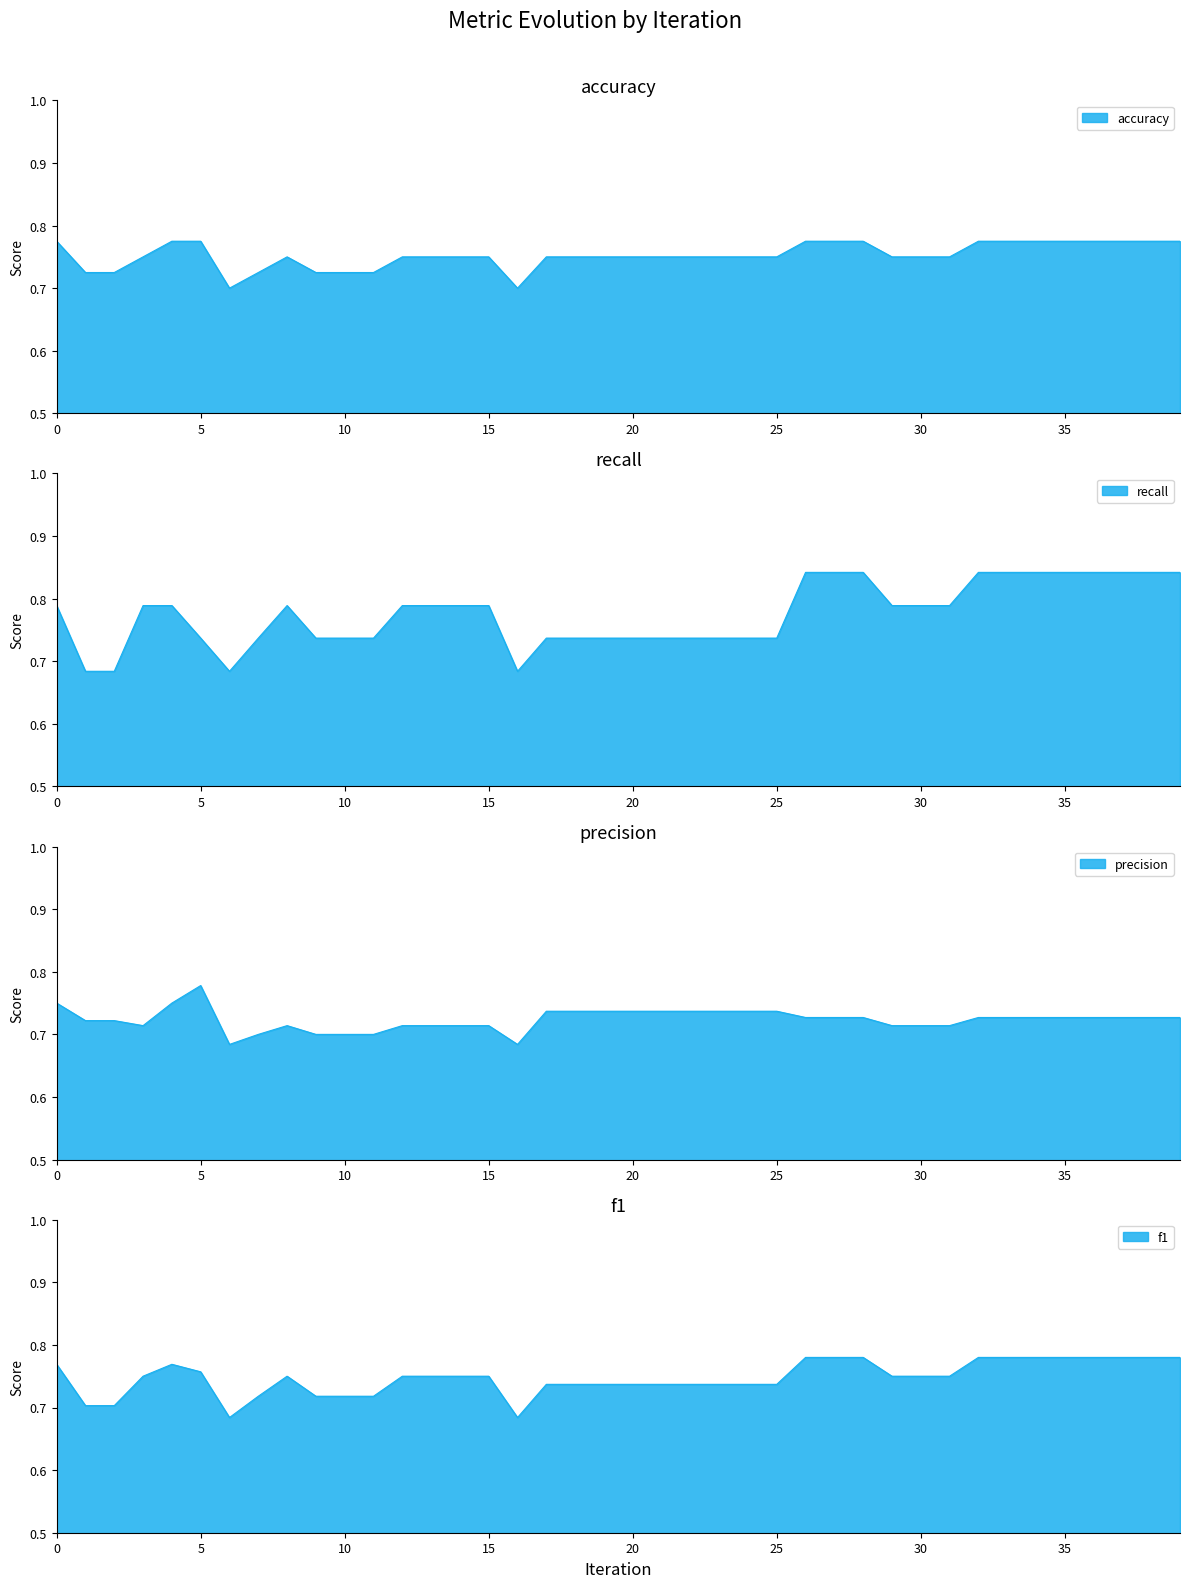

At 38, list the series in order from largest to smallest.

recall, f1, accuracy, precision